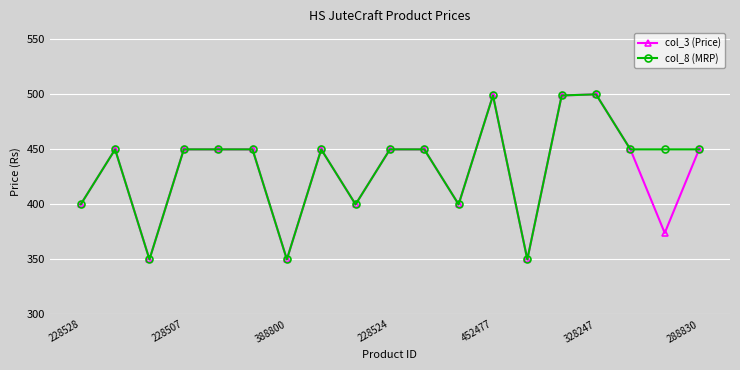

What is the difference between the second highest and minimum values in the col_8 (MRP) series?

149